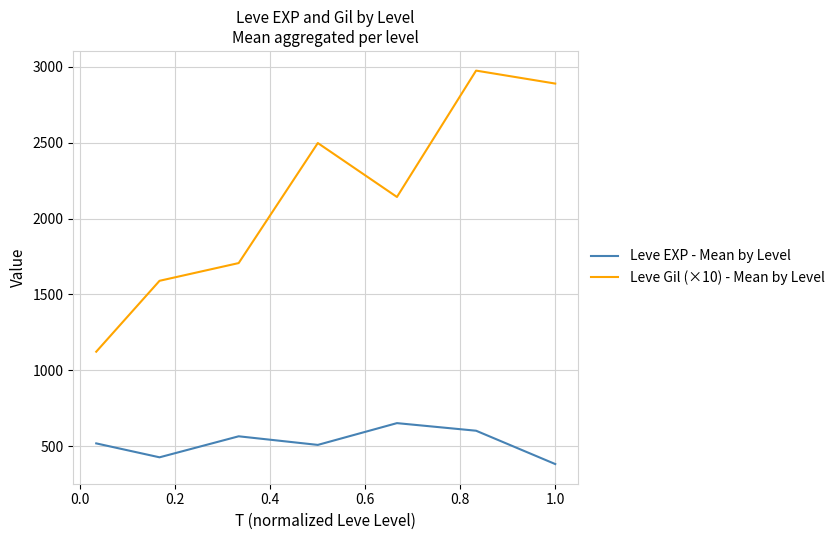

Which series has the largest range (max minus min)?

Leve Gil (×10) - Mean by Level